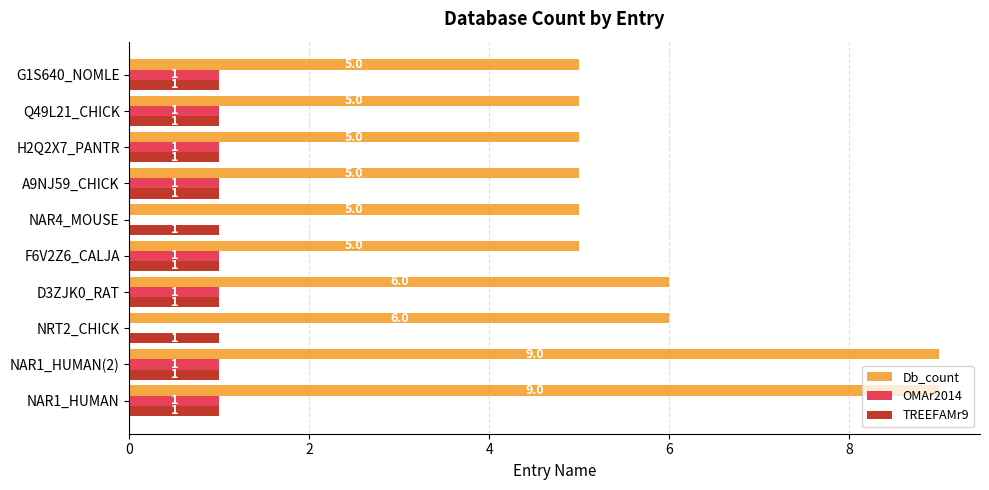

What is the total value across all series at H2Q2X7_PANTR?

7